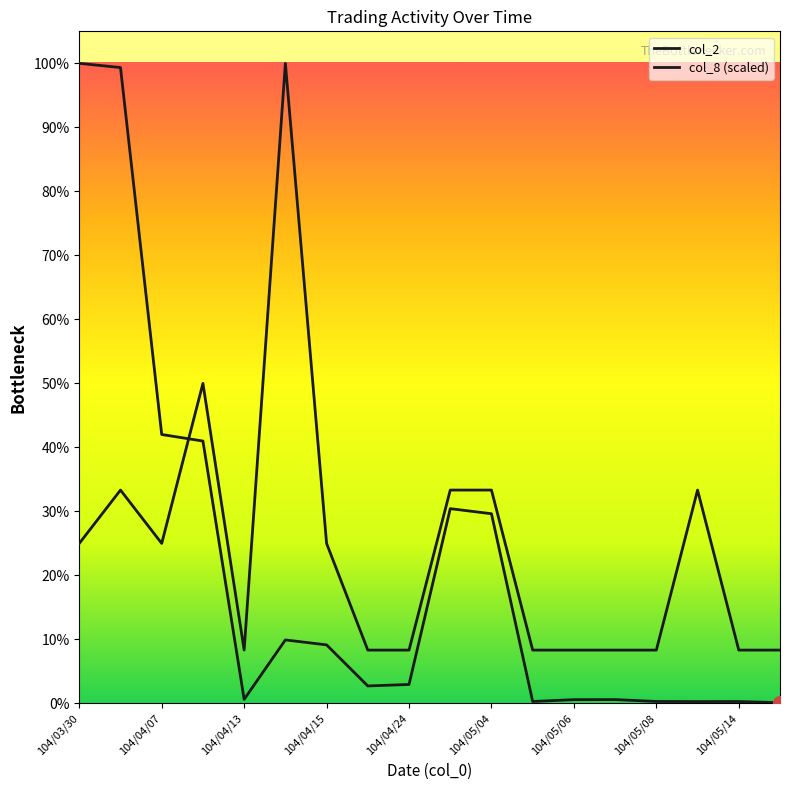

Which series has the largest total across all categories?

col_8